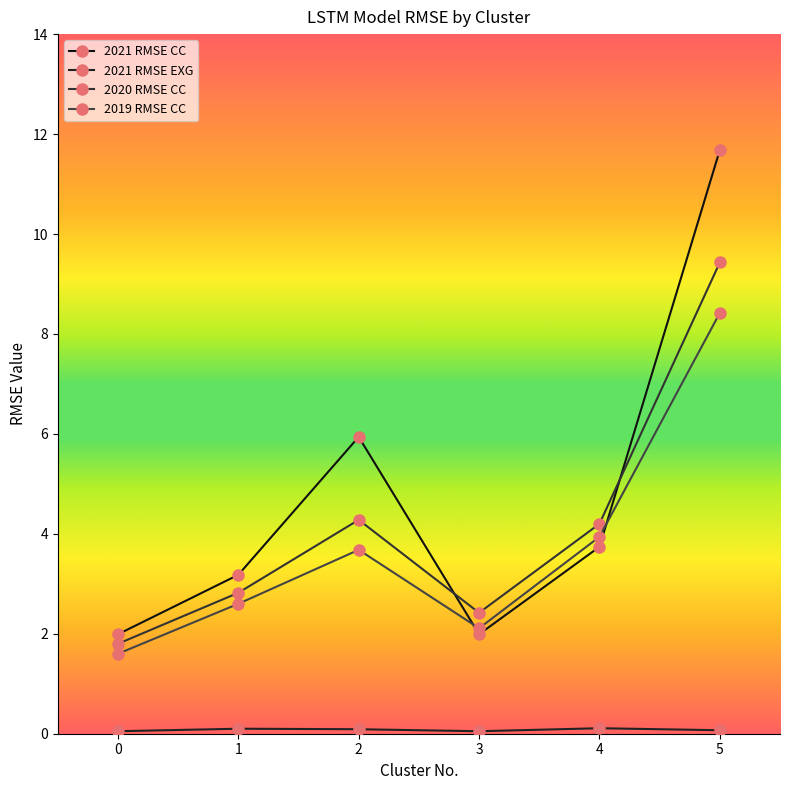

What is the minimum value for 2019 RMSE CC?

1.6